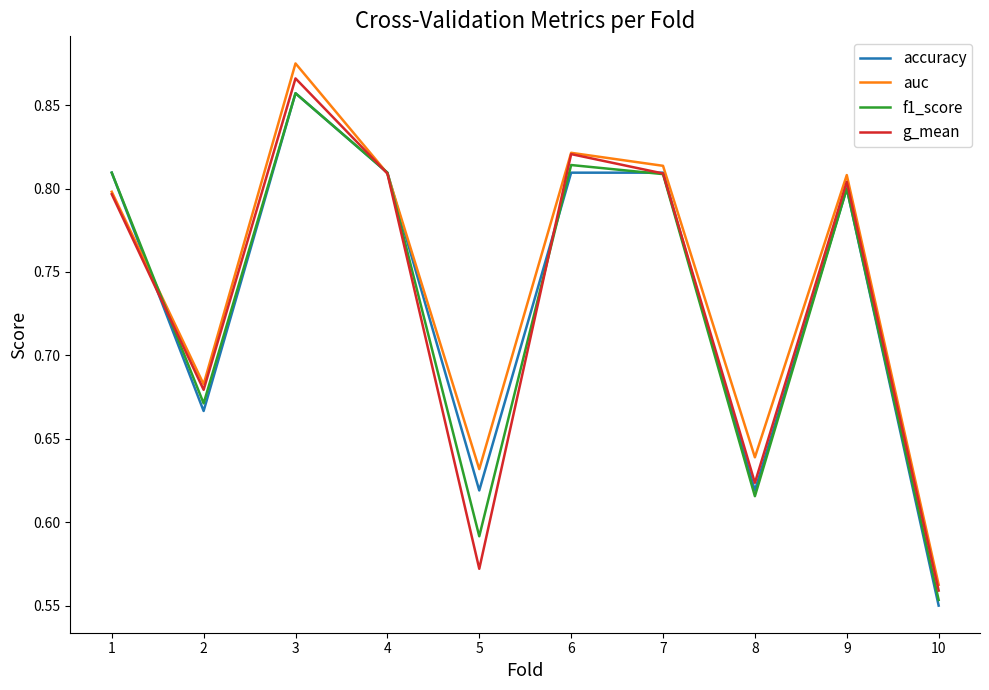

Where is auc nearest to the value 0?

10